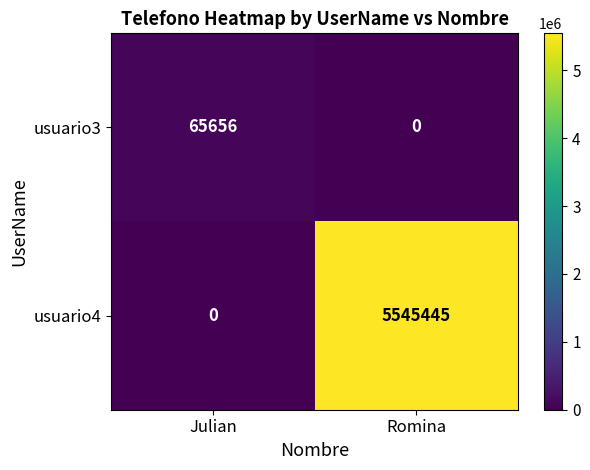

What is the difference between the maximum and minimum values in the usuario4 series?

5545445